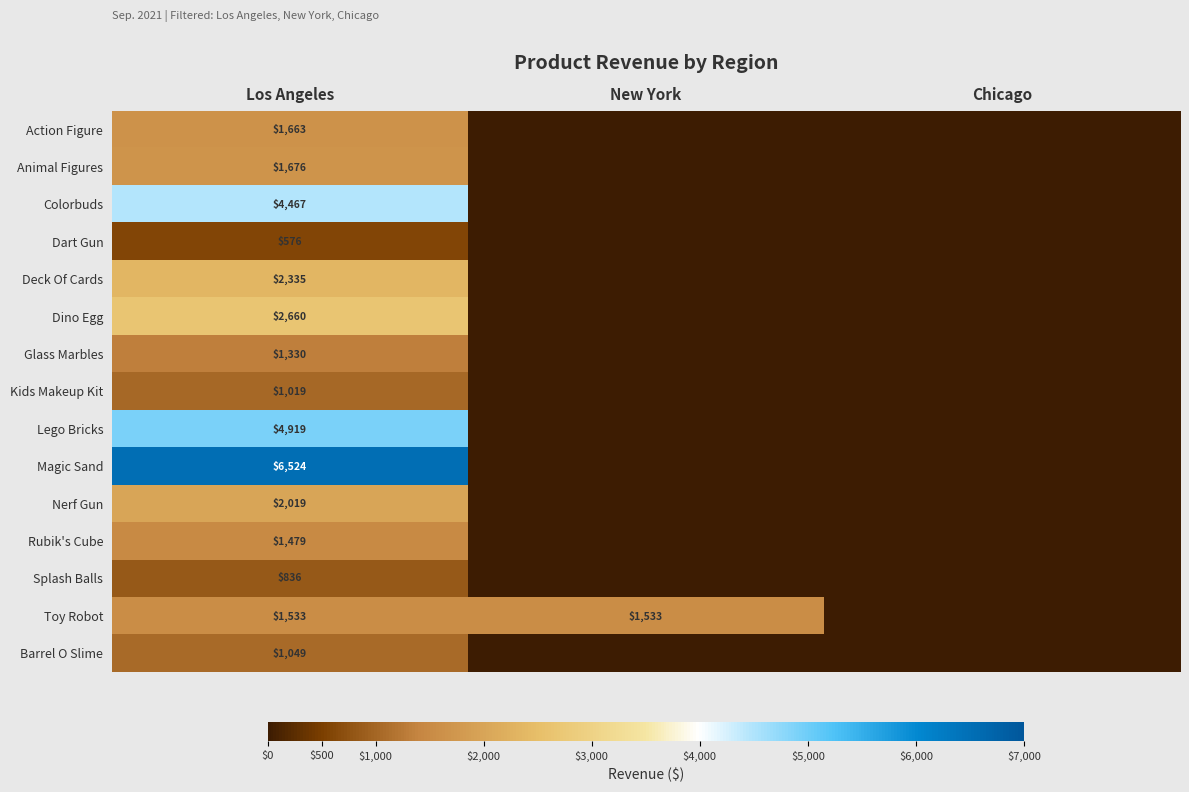

Count the number of data series in this chart.

15